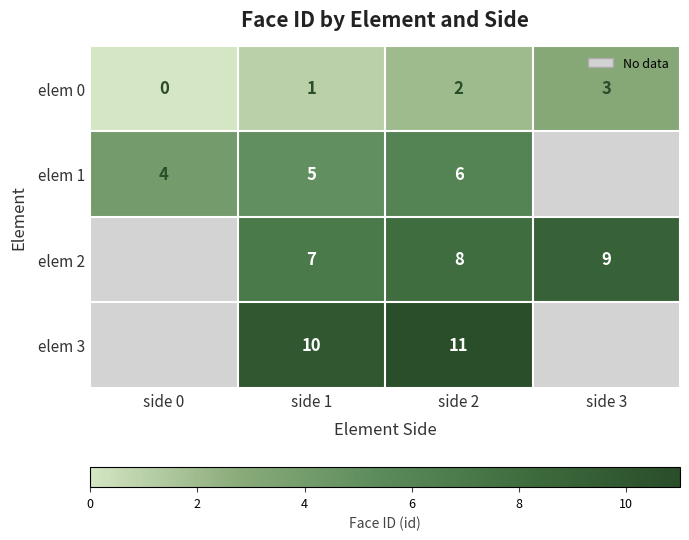

The elem 0 series shows 0 at side 1. True or false?

False